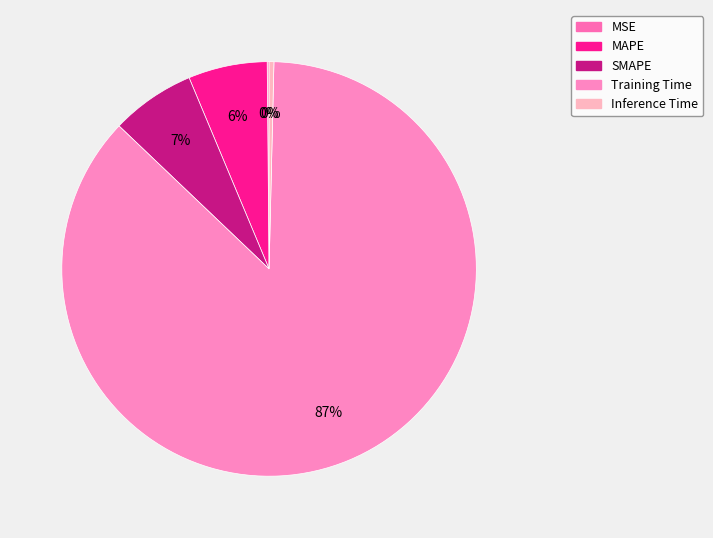

Which slice is the largest?

Training Time